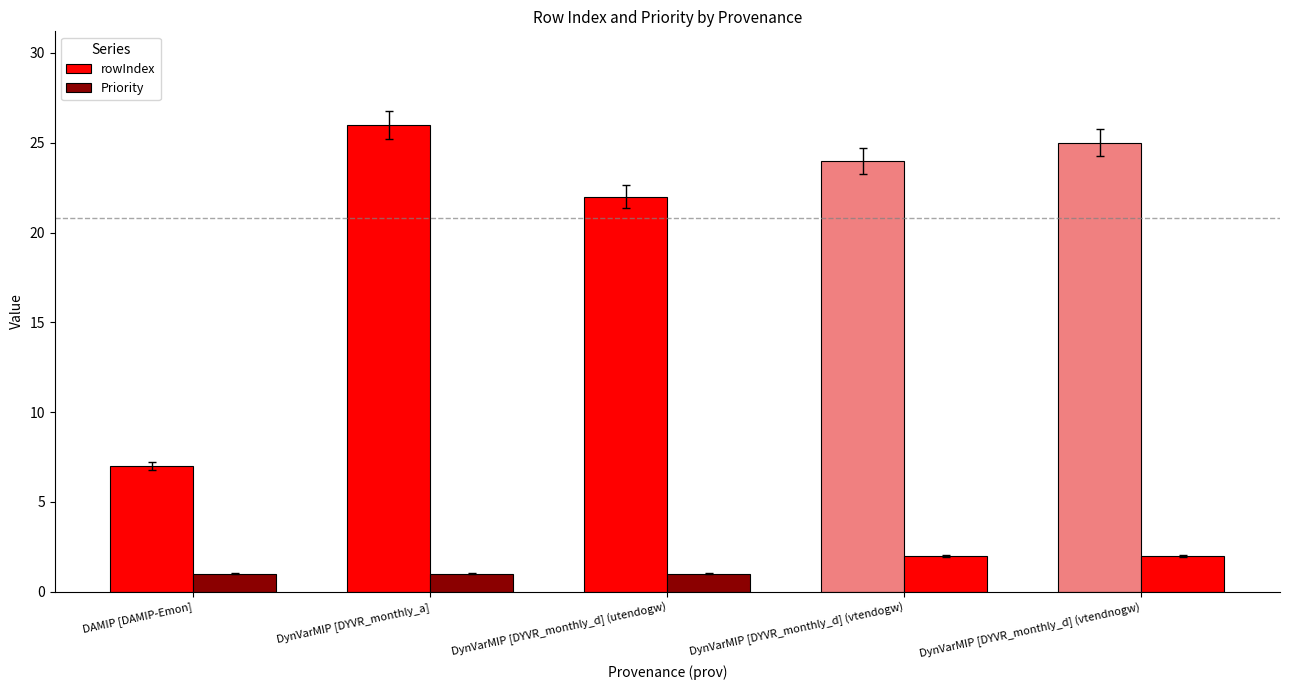

How many categories are shown in the chart?

5